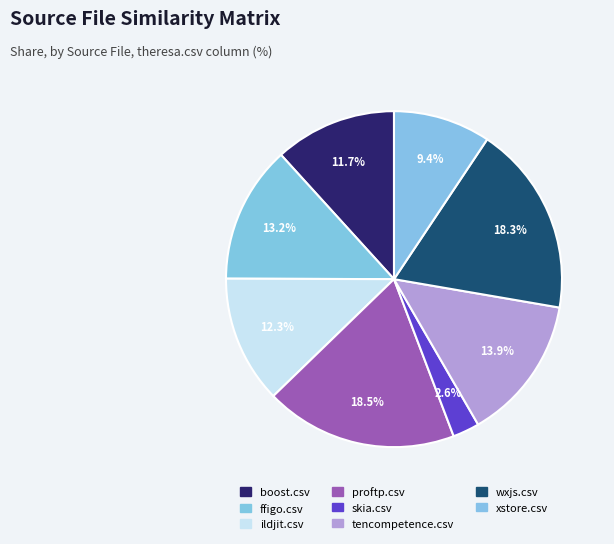

Which category has the biggest portion of the pie?

proftp.csv